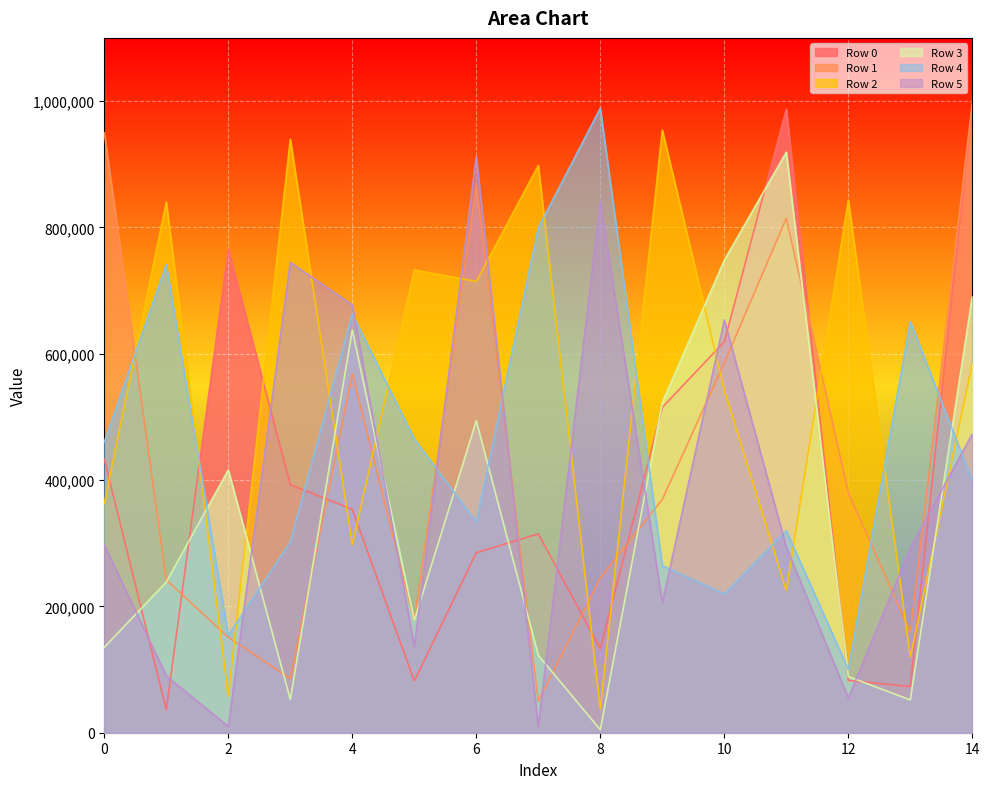

Rank the categories by Row 1 value from lowest to highest.

7, 3, 2, 13, 5, 1, 8, 9, 12, 4, 10, 11, 6, 0, 14